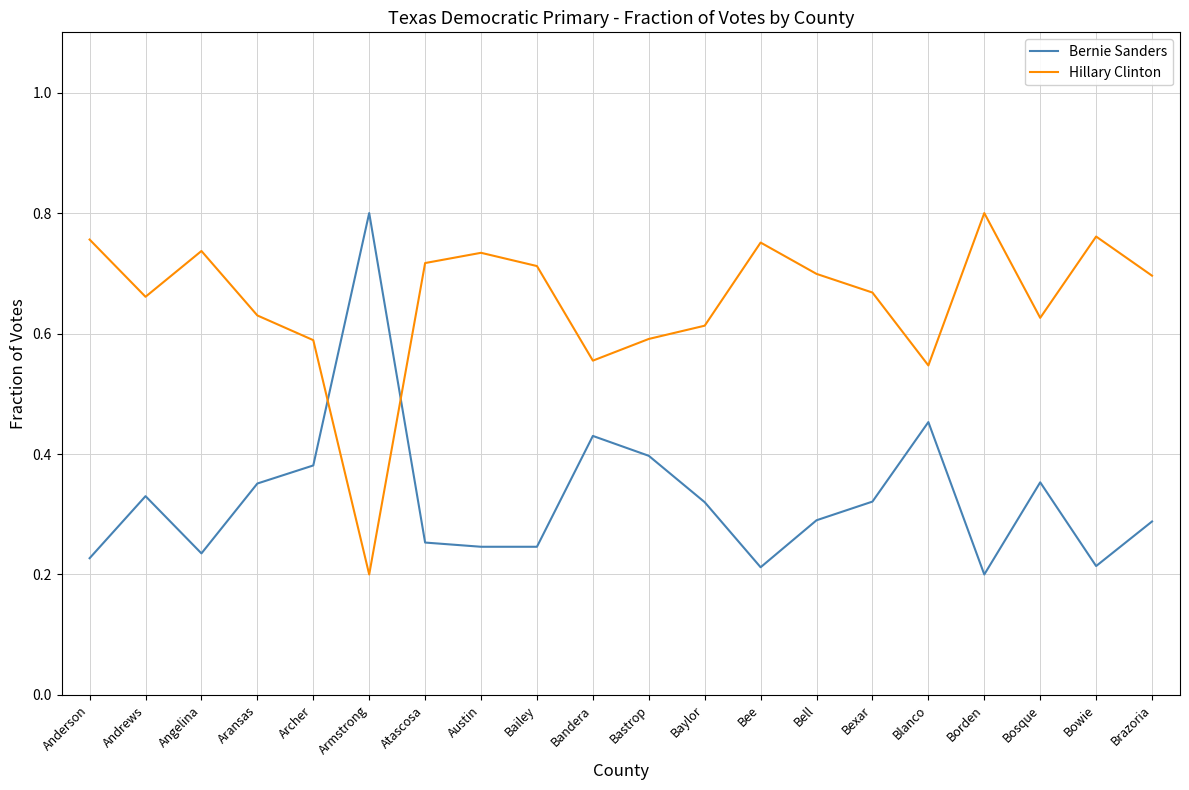

At which label does Hillary Clinton reach its minimum?

Armstrong